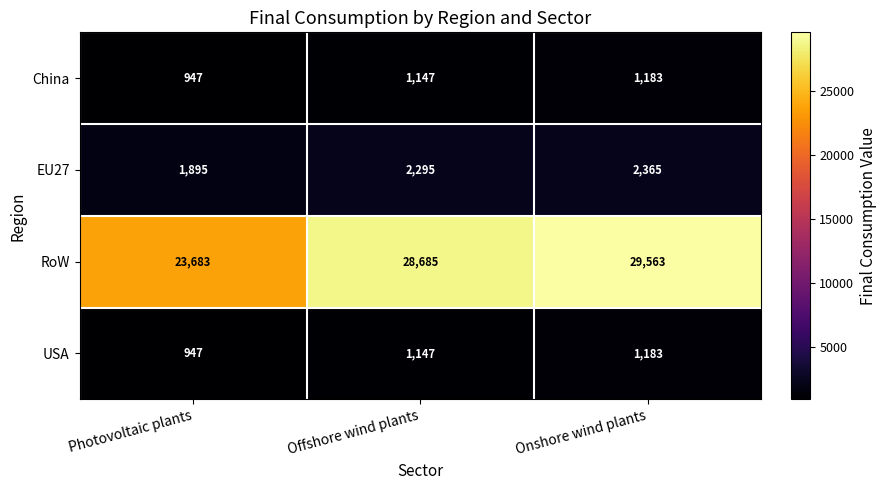

Reading left to right, extract all data points from this chart.

China: 947	1147	1183
EU27: 1895	2295	2365
RoW: 23683	28685	29563
USA: 947	1147	1183